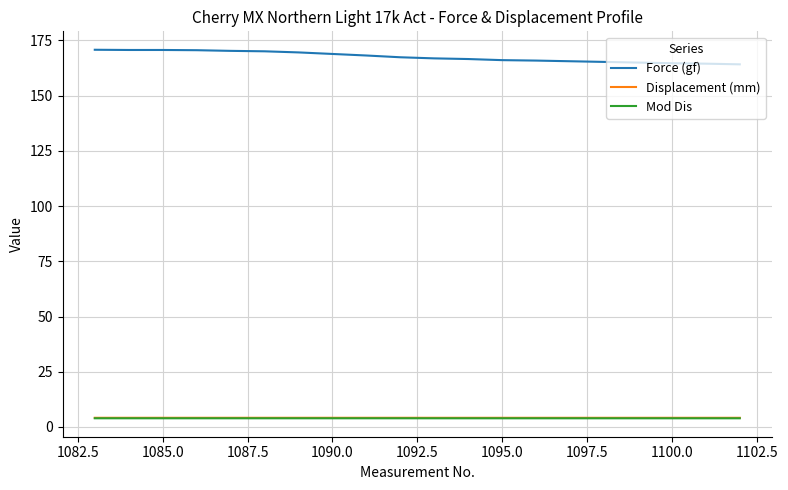

Which series has the largest total across all categories?

Force (gf)